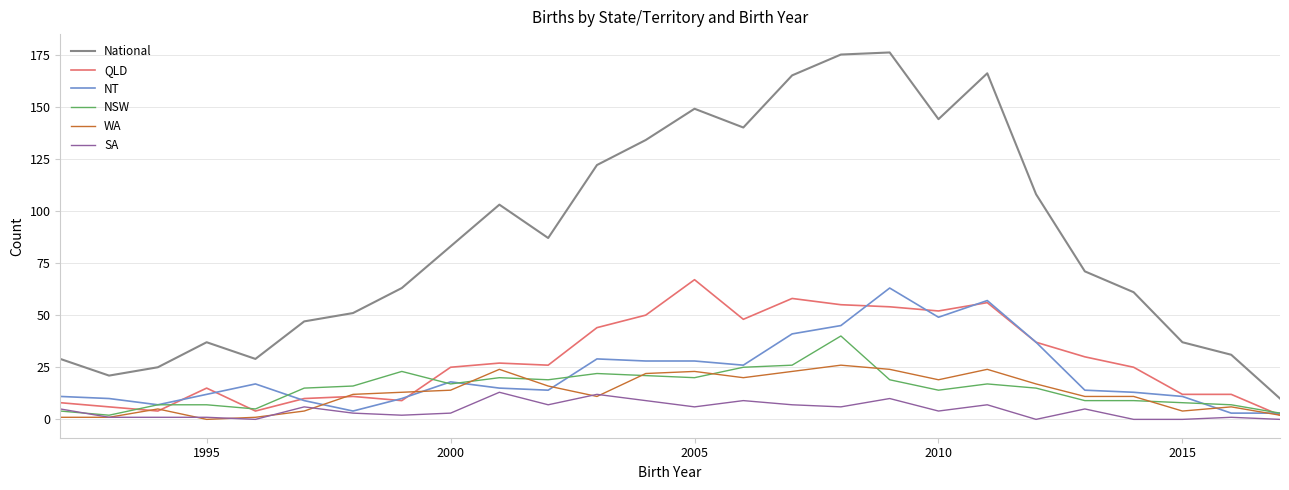

What is the highest value of the NSW series?

40